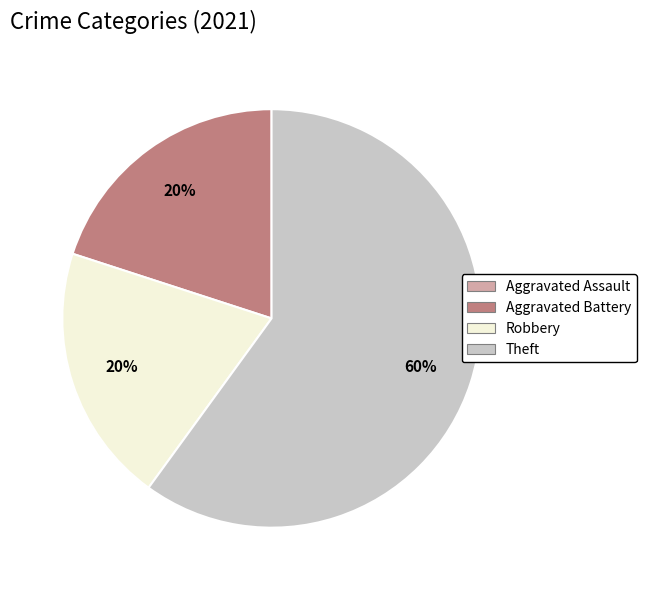

Is the sum of Aggravated Battery and Robbery greater than half?

No